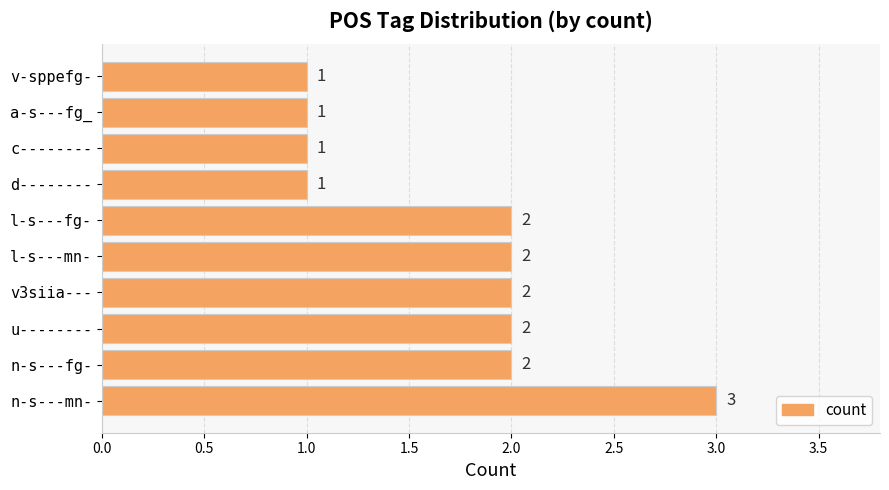

How many values are between 1 and 2?

9